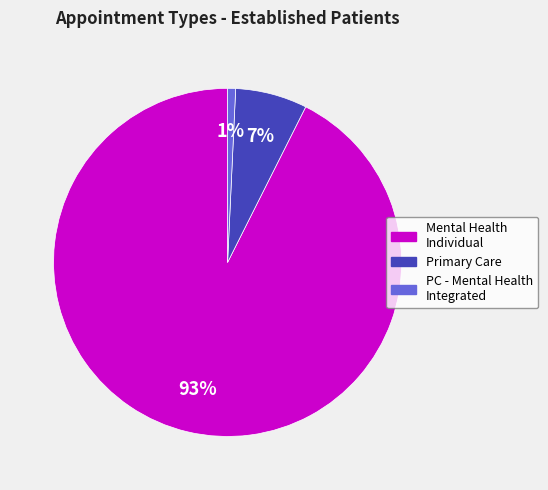

To the nearest percent, what is the average slice percentage?

33%